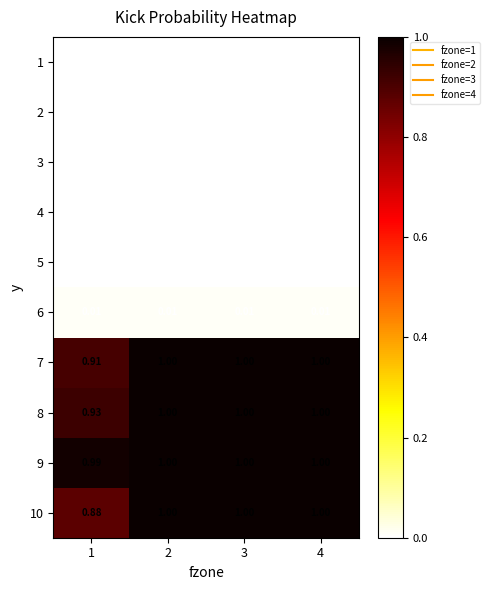

How many data points does each series have?

4